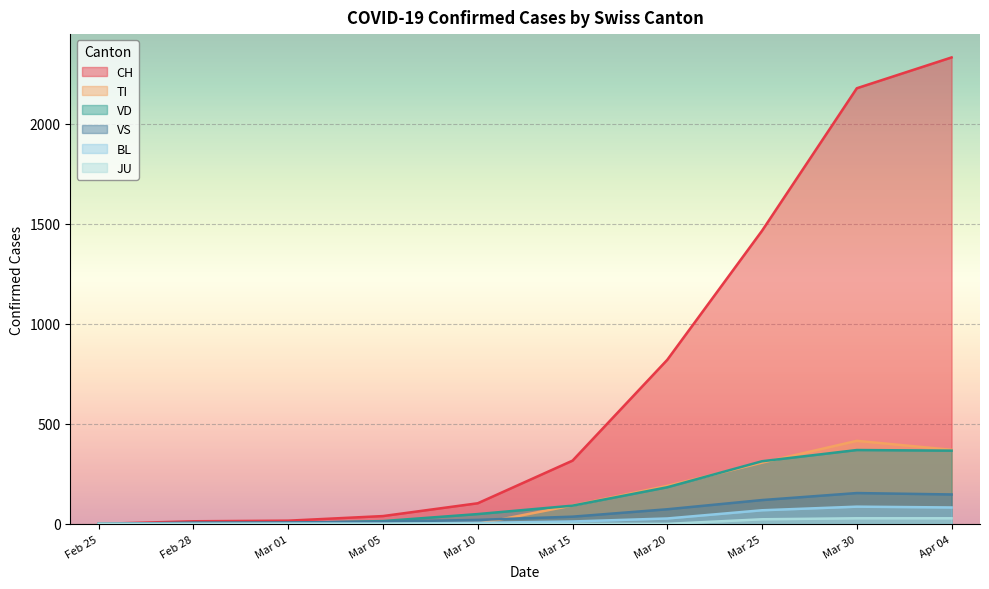

The value of VS at Feb 25 is -101. True or false?

False